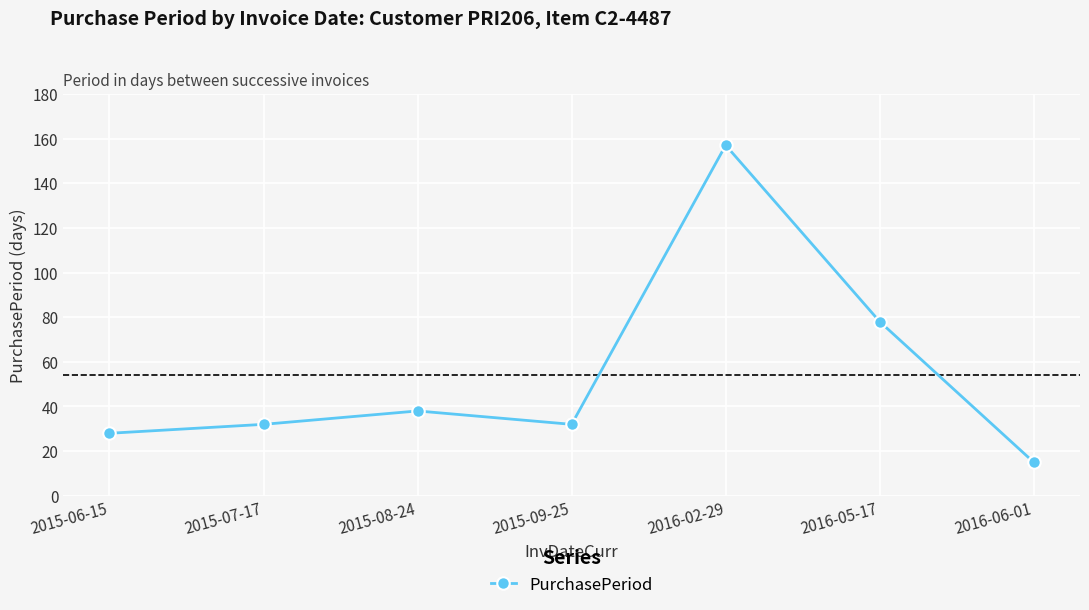

Reading left to right, list all the values displayed in this chart.

28	32	38	32	157	78	15